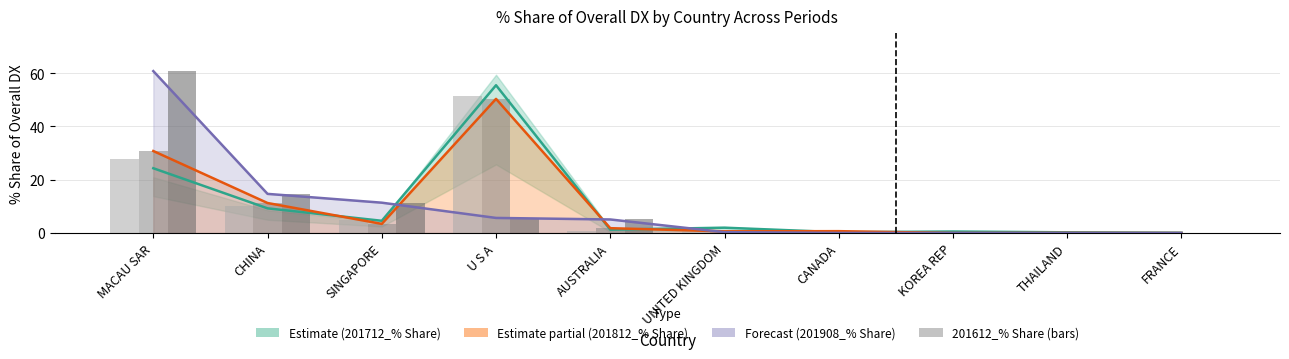

What is the label of the 2nd bar from the left?

CHINA